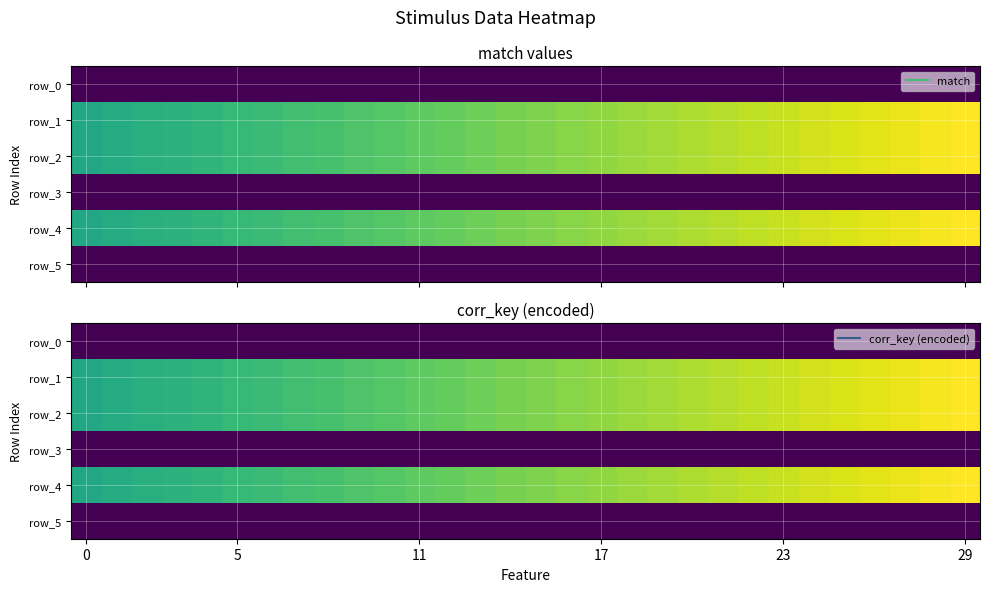

What is the total value across all series at 12?

2.3